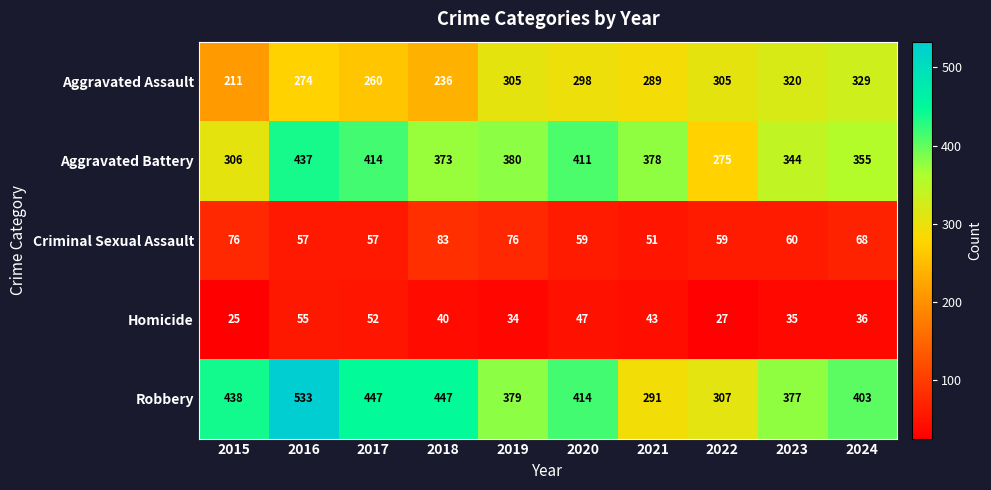

True or false: Robbery has a value of 438 at 2015.

True